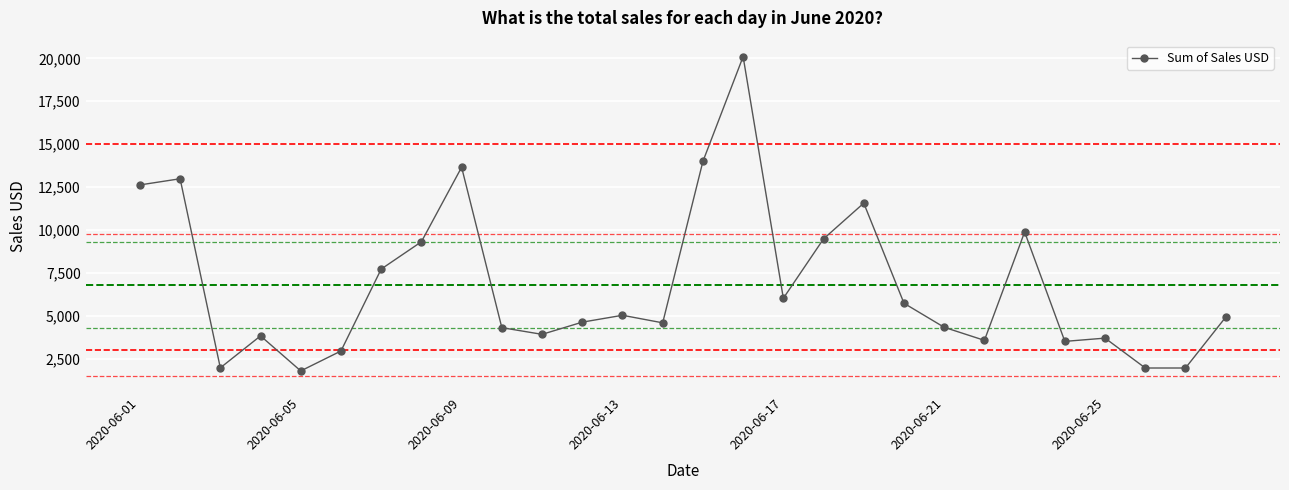

What is the sum of all values?

190280